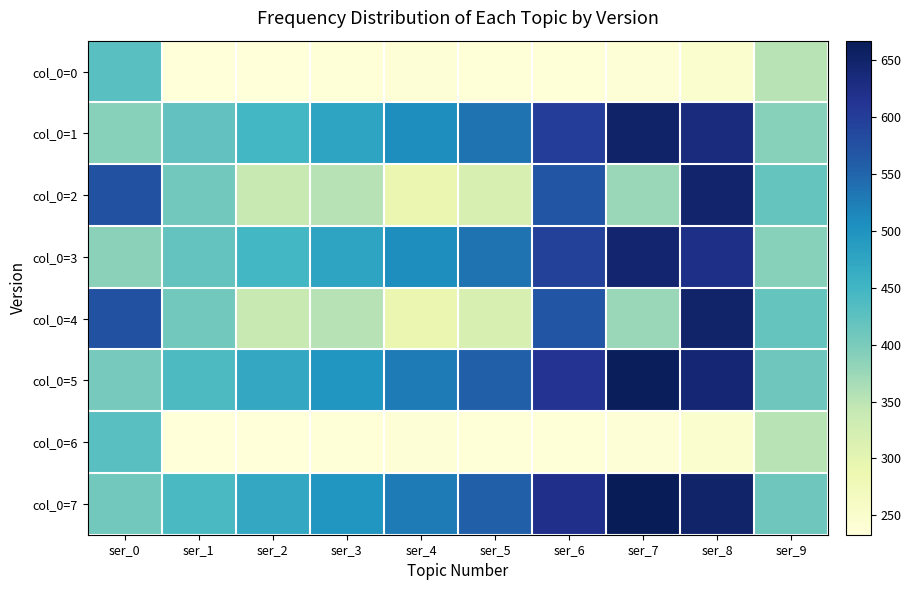

Reading right to left, list all the values displayed in this chart.

col_0=0: ser_9=352	ser_8=247	ser_7=238	ser_6=235	ser_5=235	ser_4=237	ser_3=235	ser_2=233	ser_1=234	ser_0=429
col_0=1: ser_9=389	ser_8=632	ser_7=651	ser_6=600	ser_5=535	ser_4=507	ser_3=476	ser_2=447	ser_1=421	ser_0=390
col_0=2: ser_9=417	ser_8=648	ser_7=376	ser_6=569	ser_5=317	ser_4=289	ser_3=355	ser_2=339	ser_1=407	ser_0=574
col_0=3: ser_9=389	ser_8=624	ser_7=646	ser_6=595	ser_5=535	ser_4=507	ser_3=476	ser_2=447	ser_1=418	ser_0=386
col_0=4: ser_9=417	ser_8=649	ser_7=376	ser_6=569	ser_5=317	ser_4=289	ser_3=355	ser_2=339	ser_1=407	ser_0=574
col_0=5: ser_9=411	ser_8=641	ser_7=662	ser_6=614	ser_5=556	ser_4=527	ser_3=496	ser_2=469	ser_1=439	ser_0=403
col_0=6: ser_9=352	ser_8=247	ser_7=238	ser_6=235	ser_5=235	ser_4=237	ser_3=235	ser_2=233	ser_1=234	ser_0=429
col_0=7: ser_9=411	ser_8=649	ser_7=667	ser_6=620	ser_5=556	ser_4=527	ser_3=496	ser_2=469	ser_1=441	ser_0=407